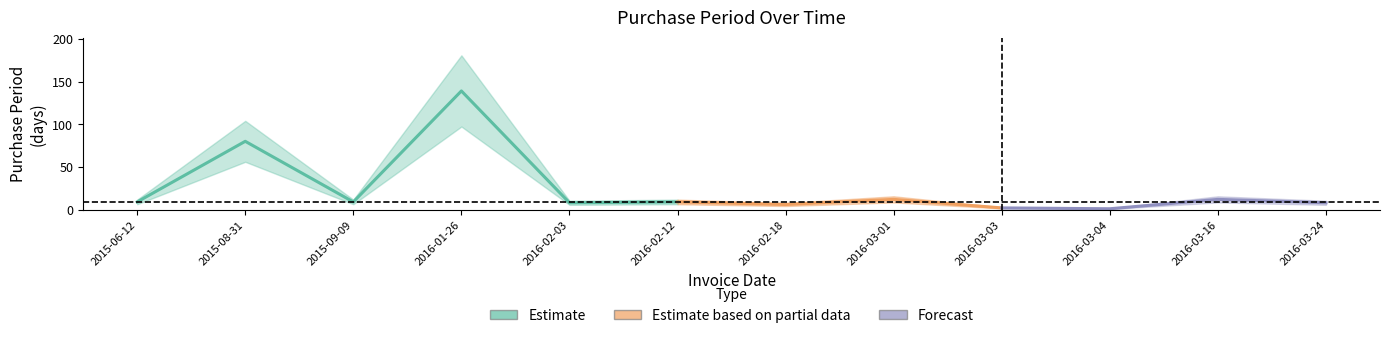

Rank the categories by value from lowest to highest.

2016-03-04, 2016-03-03, 2016-02-18, 2016-02-03, 2016-03-24, 2015-06-12, 2015-09-09, 2016-02-12, 2016-03-01, 2016-03-16, 2015-08-31, 2016-01-26